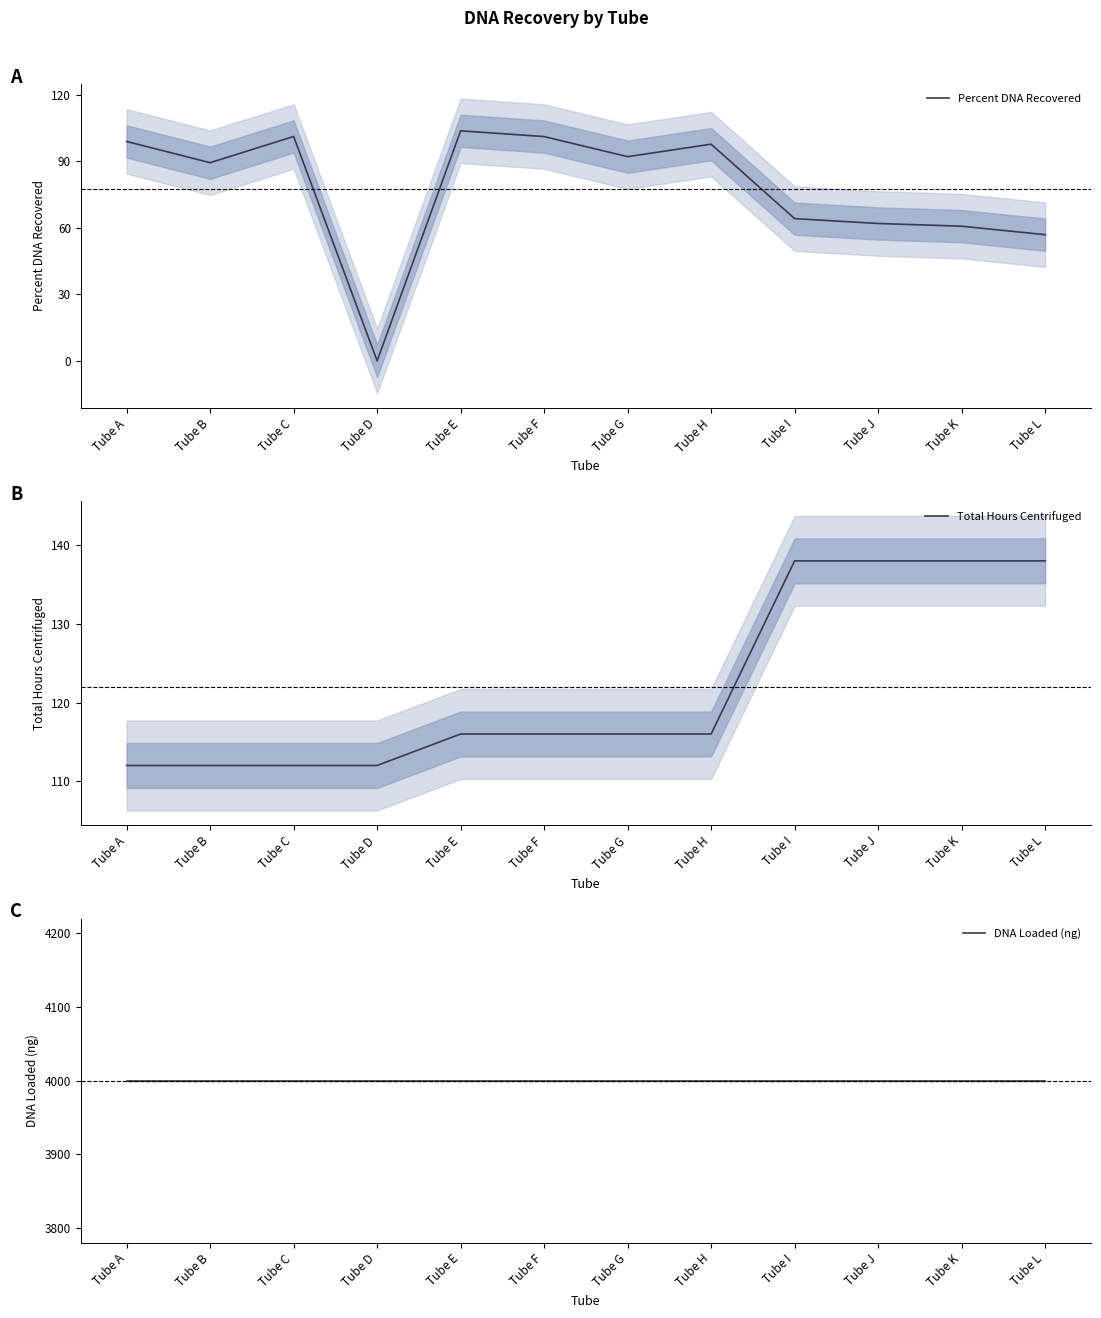

Is it true that DNA Loaded (ng) equals 5496.7 at Tube G?

False